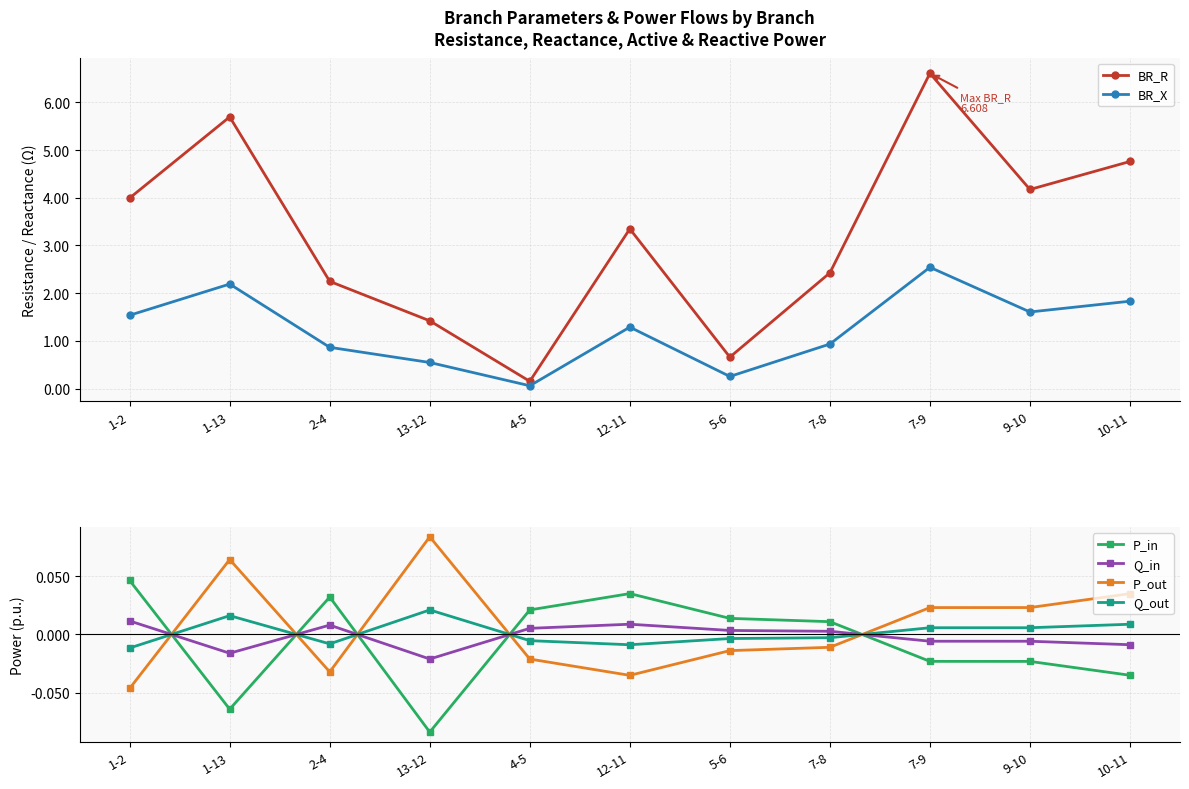

Where is the first local minimum for Q_in?

1-13